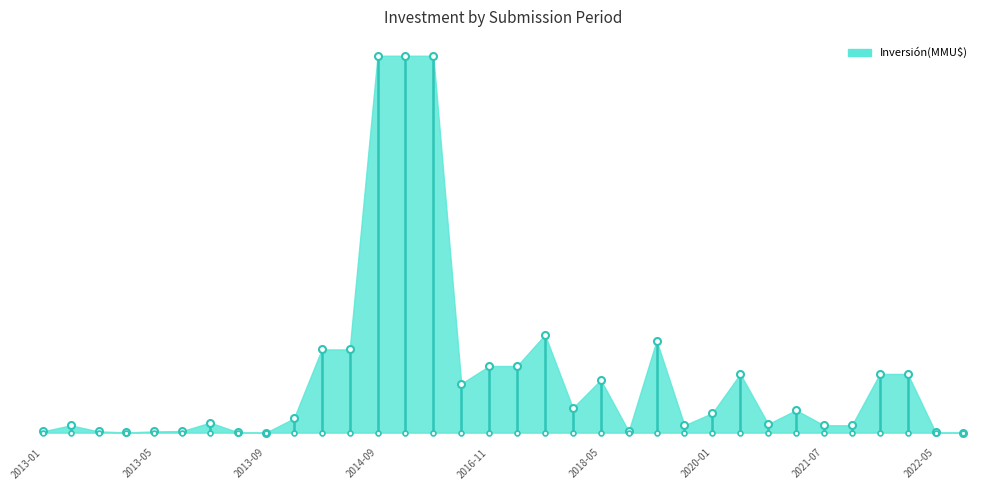

Does the chart have visible grid lines?

No